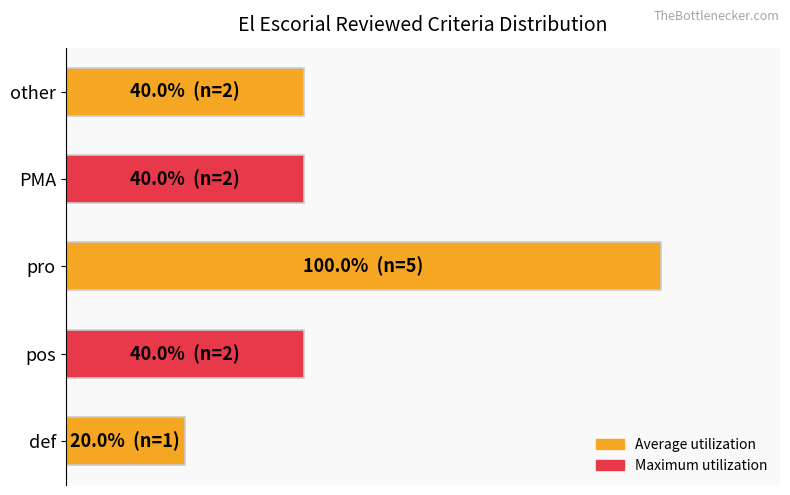

Does the chart contain any negative values?

No